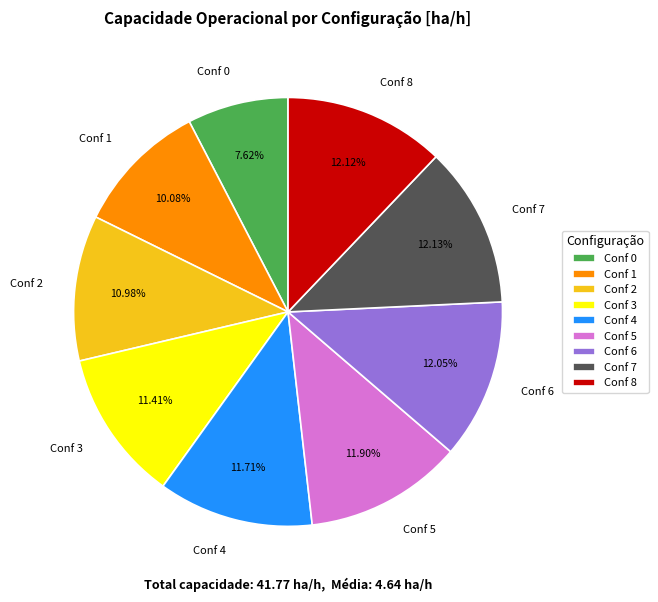

Between Conf 2 and Conf 7, which is larger?

Conf 7